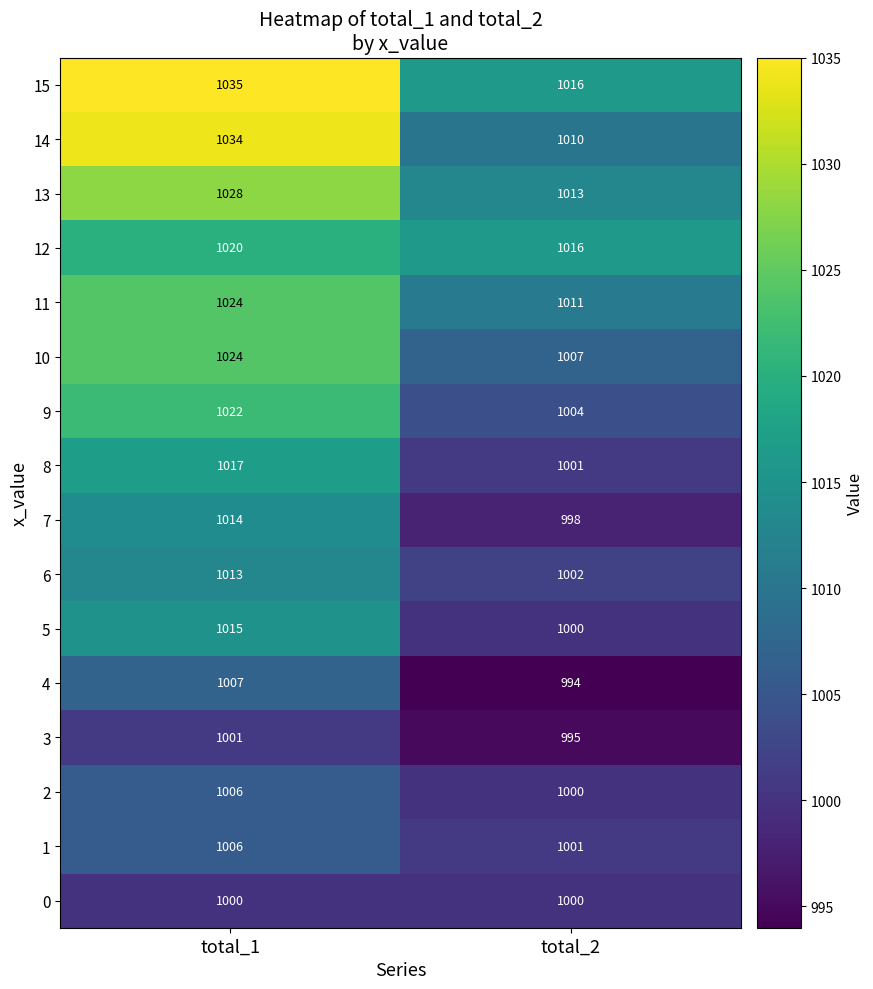

How many values in the 3 series are below 1001?

1